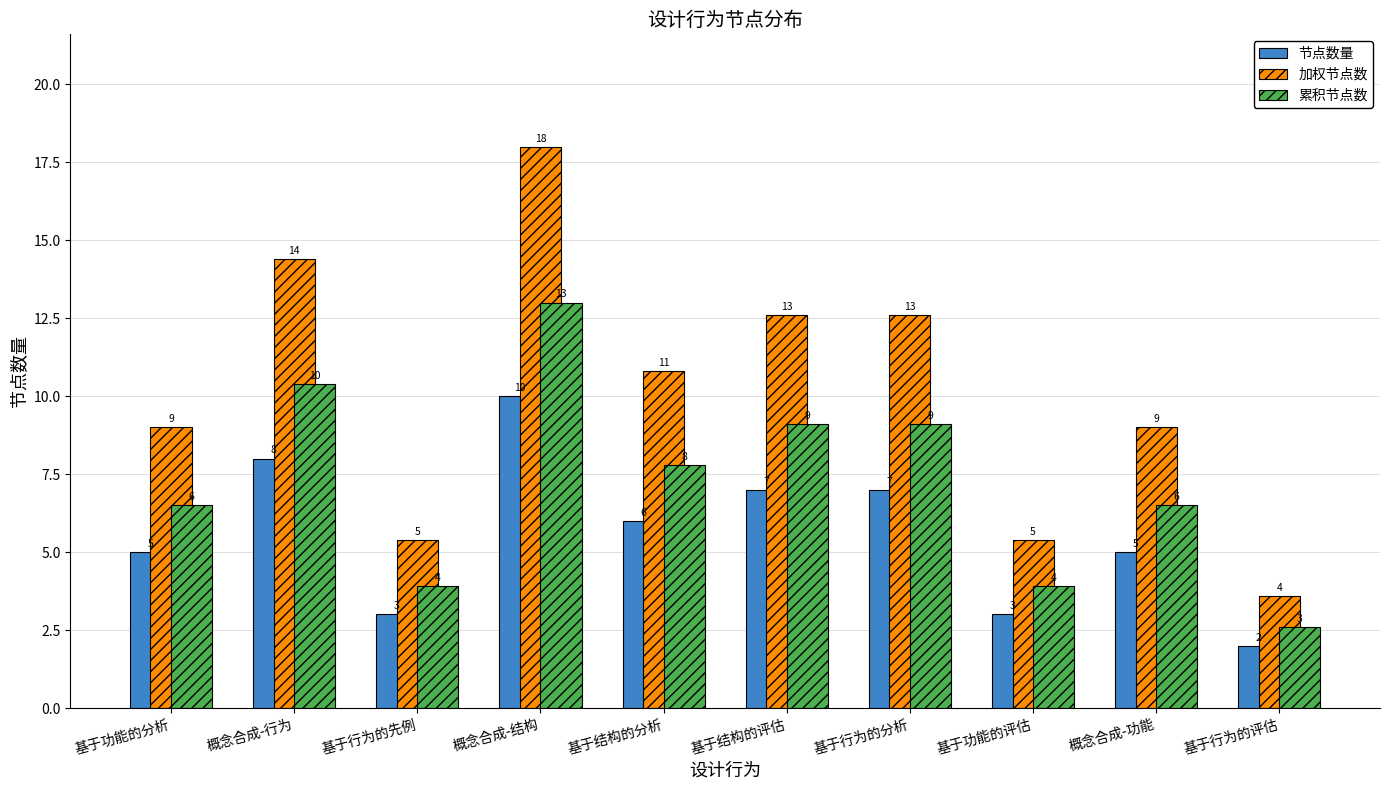

How many categories are shown in the chart?

10